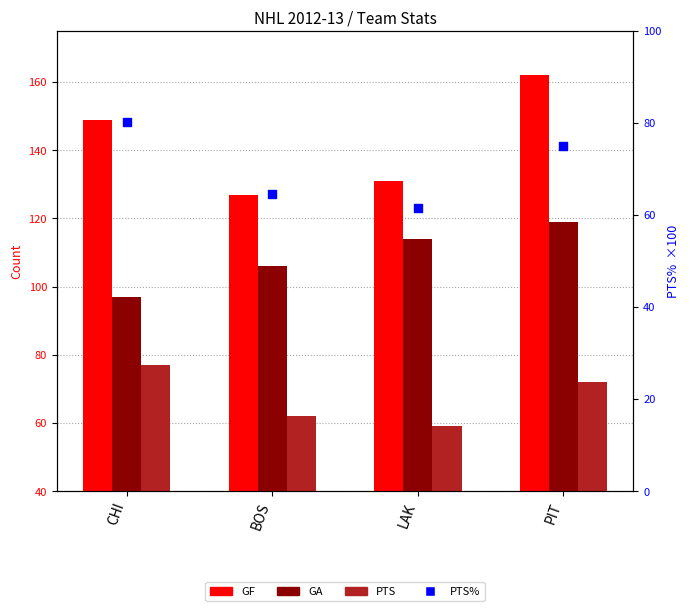

What is the total value across all series at CHI?

403.2